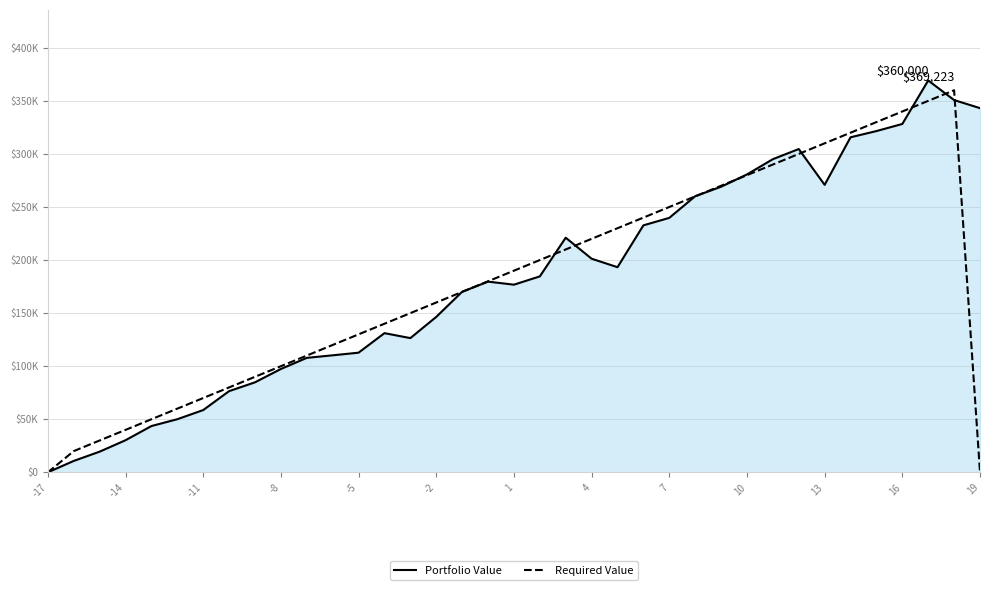

Is this an area chart (filled region under the line)?

Yes